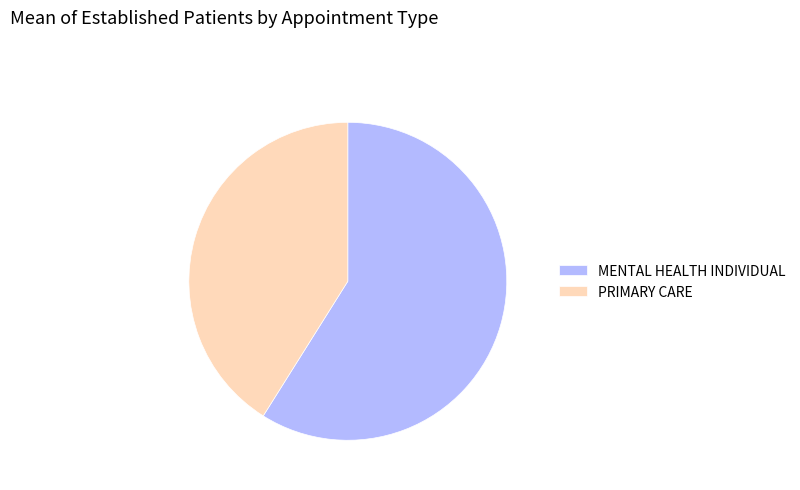

Which has a higher value, MENTAL HEALTH INDIVIDUAL or PRIMARY CARE?

MENTAL HEALTH INDIVIDUAL